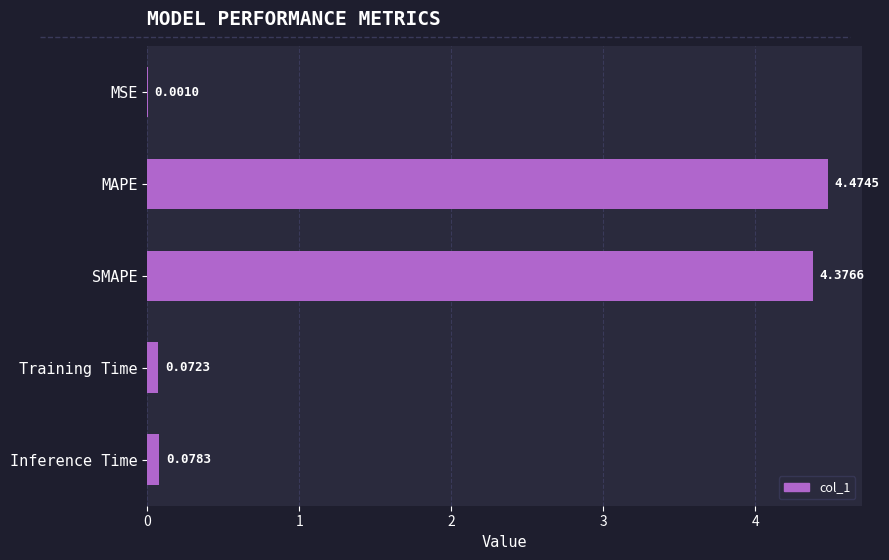

What is the sum of all values?

9.0